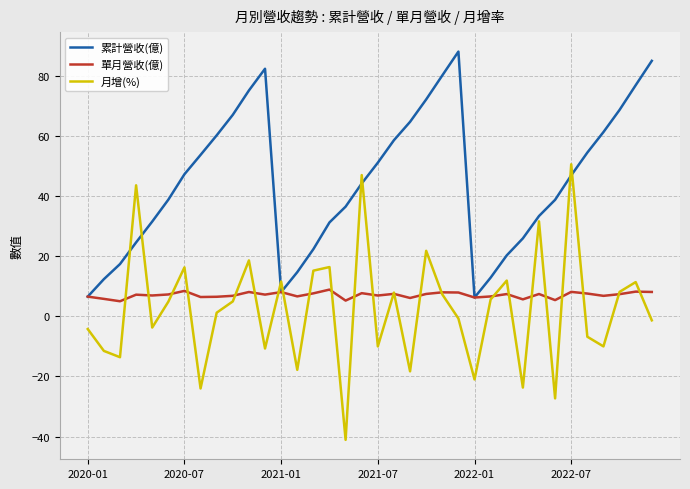

Does the chart have visible grid lines?

Yes